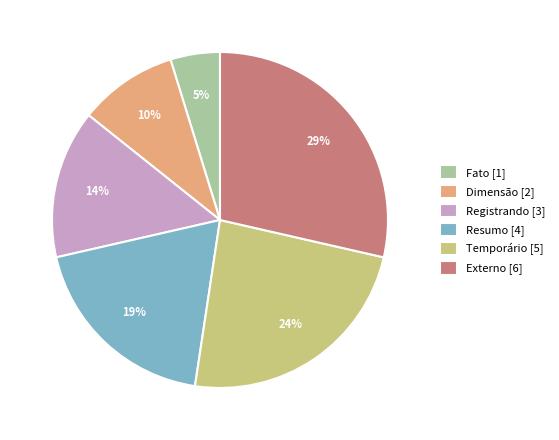

To the nearest percent, what is the difference between the Temporário and Resumo slice percentages?

5%